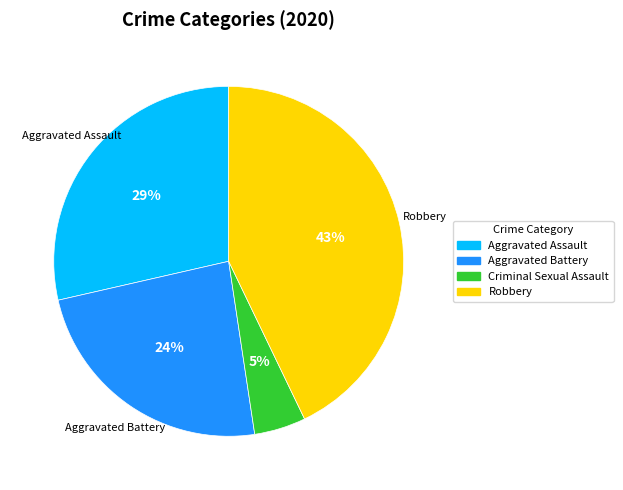

To the nearest percent, what is the difference between the Aggravated Assault and Aggravated Battery slice percentages?

5%